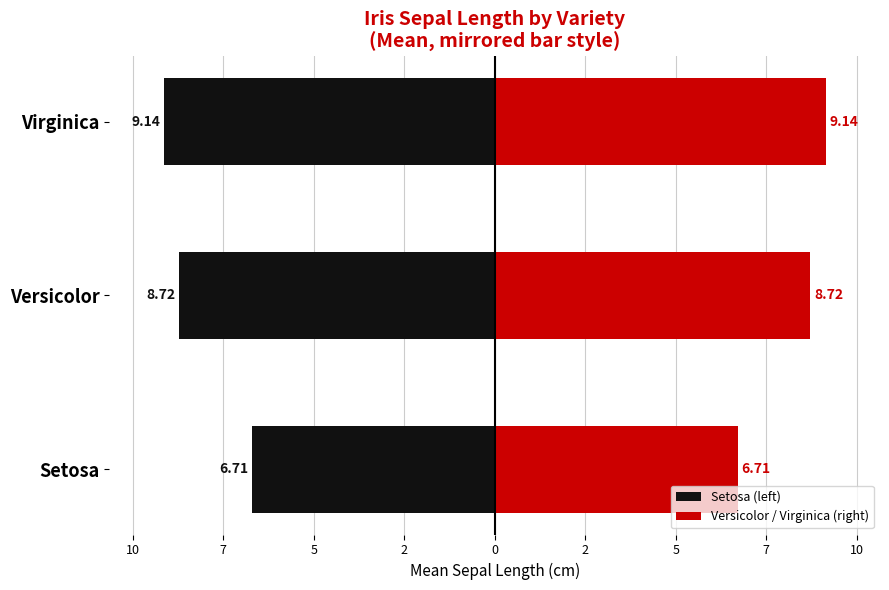

What is the maximum value for Setosa (left)?

-6.7